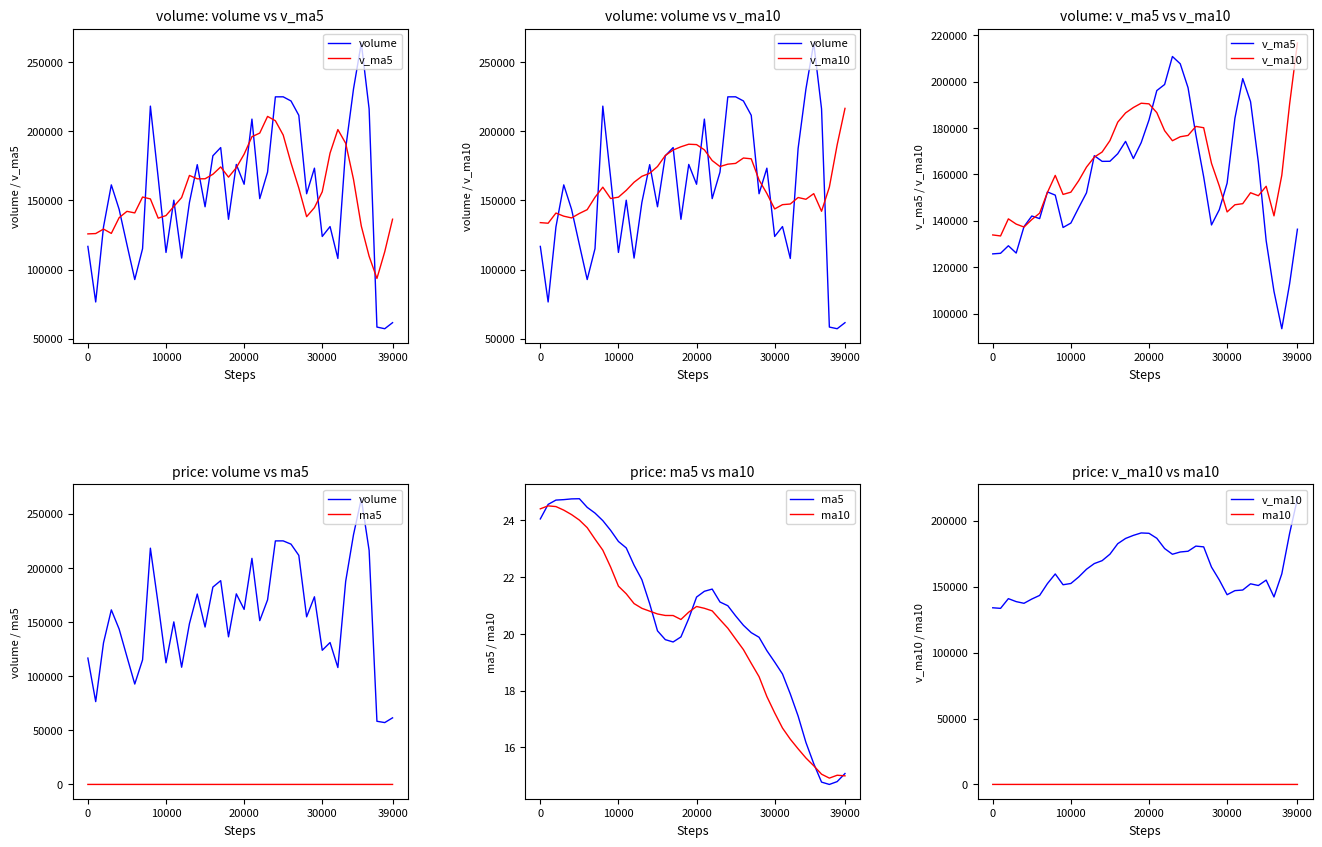

What is the total value across all series at 34?

546727.4